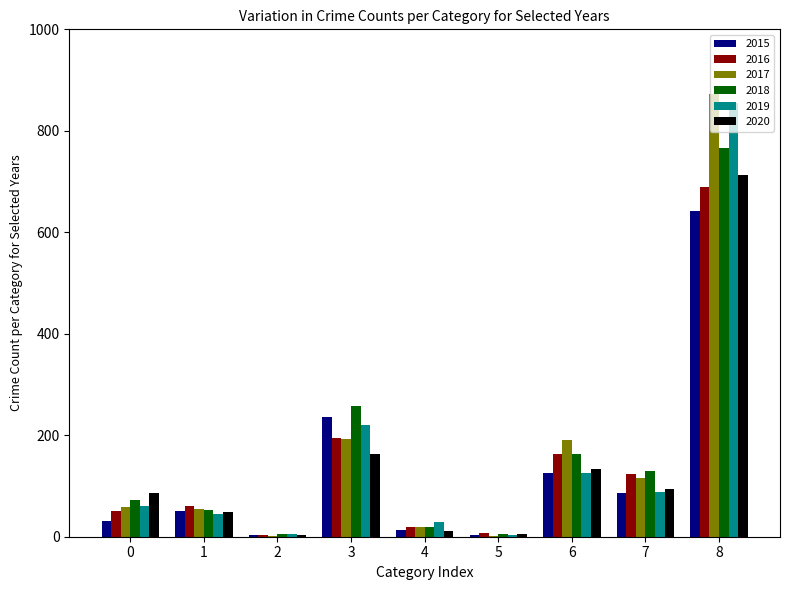

At which category is the sum across all series the highest?

8